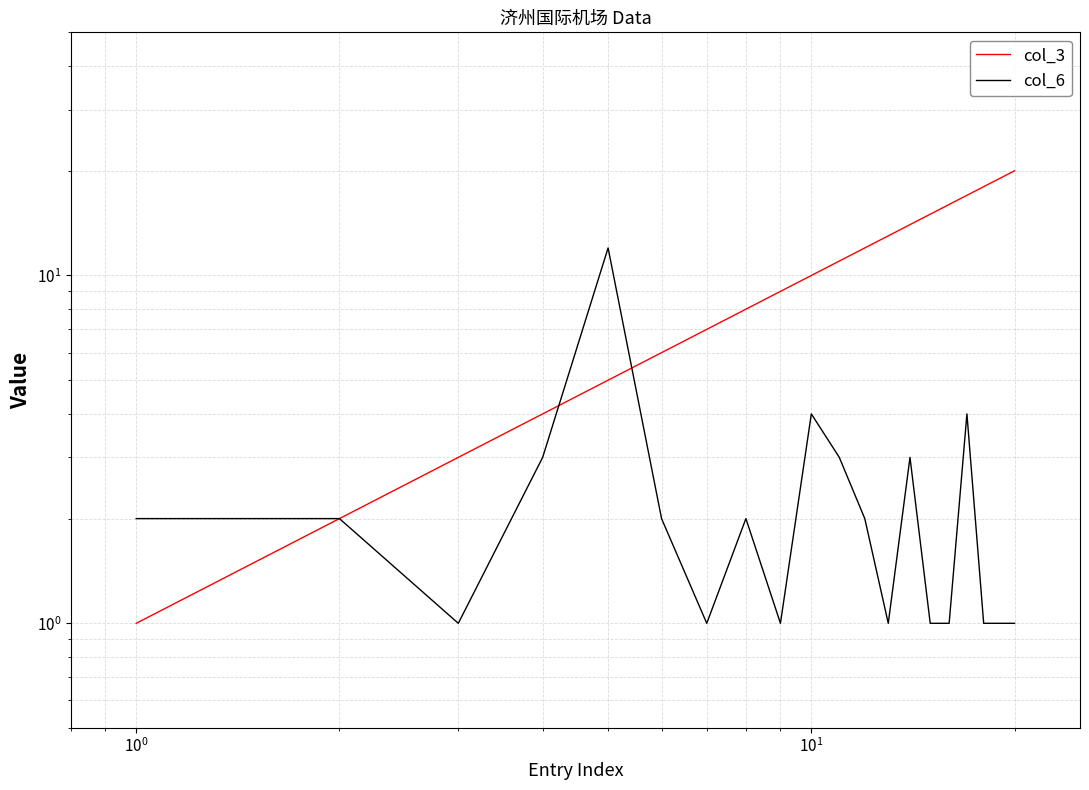

True or false: col_6 has more than 2 points higher than both neighbors.

True